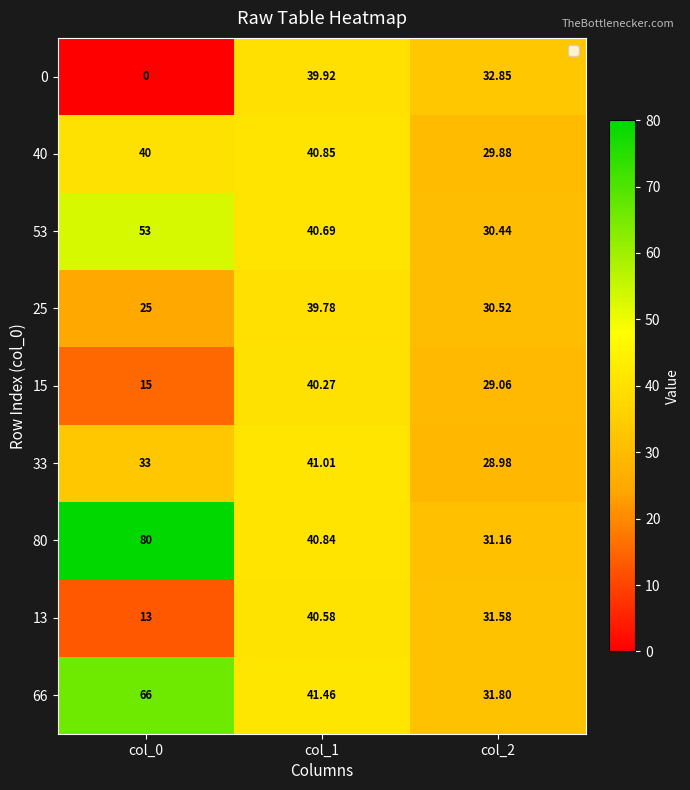

Which series changed the most between col_0 and col_1?

0